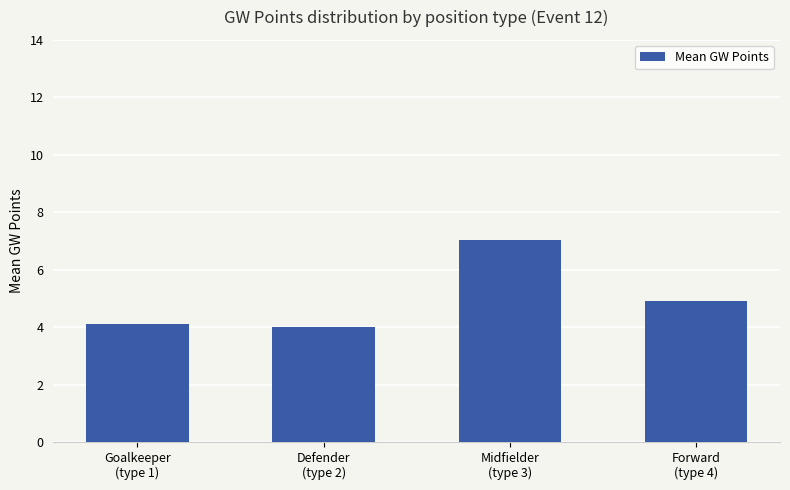

What is the smallest value displayed?

4.0